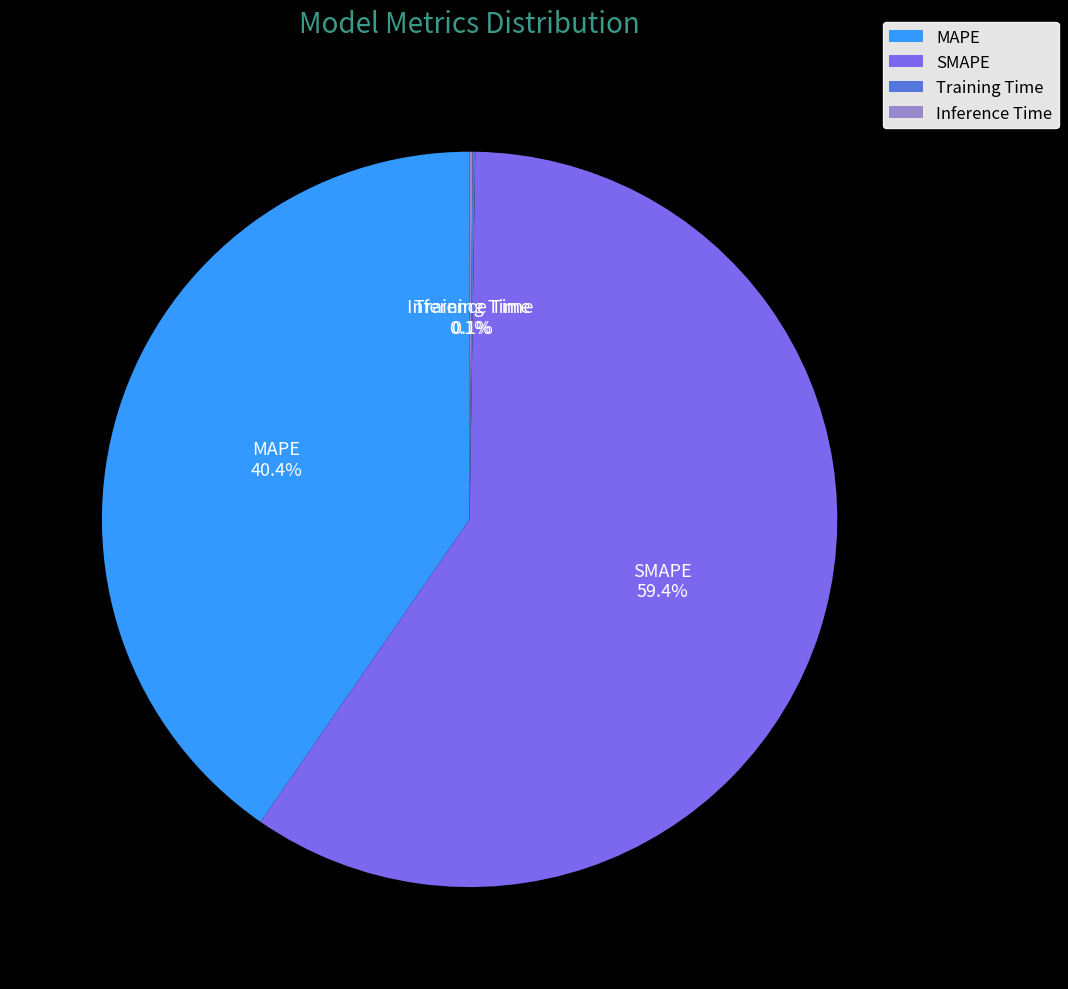

What percentage is NOT represented by MAPE?

59.6%